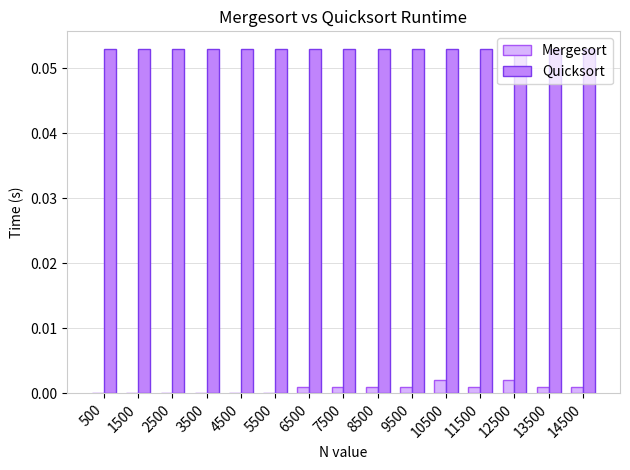

The value of Quicksort at 6500 is 0.0. True or false?

False